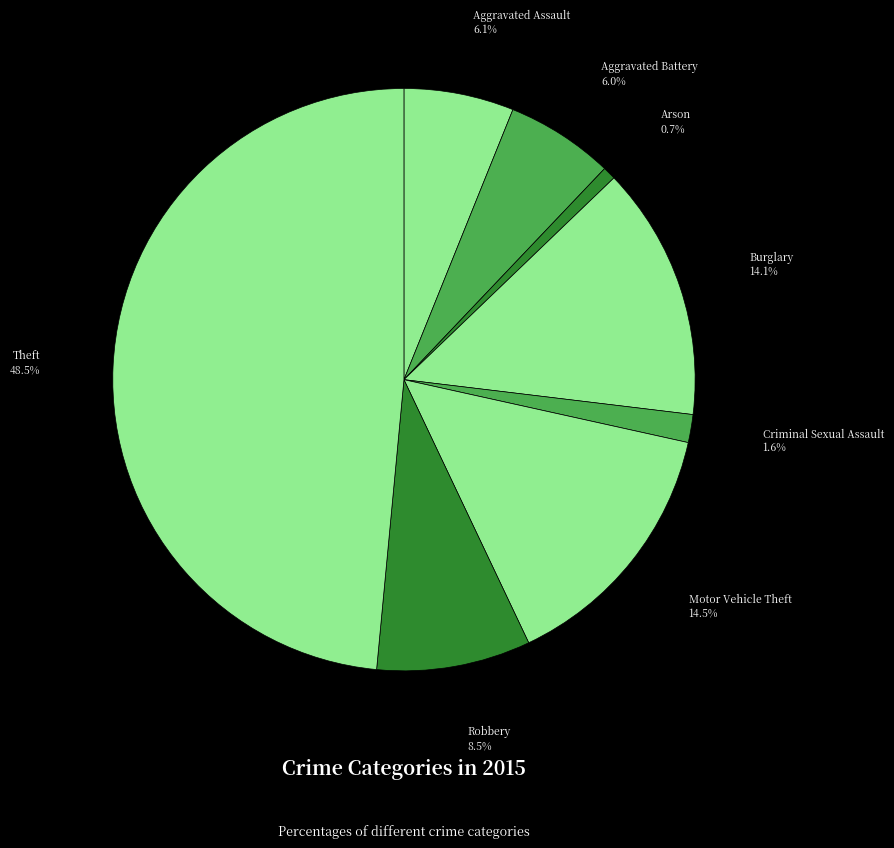

Which category has the smallest portion of the pie?

Arson